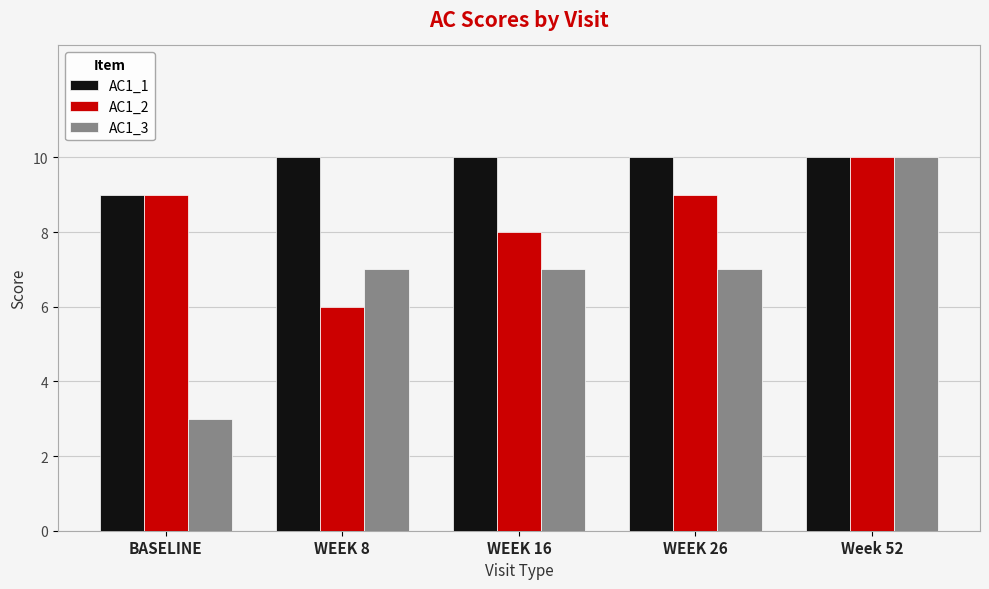

At which label does AC1_3 reach its peak?

Week 52